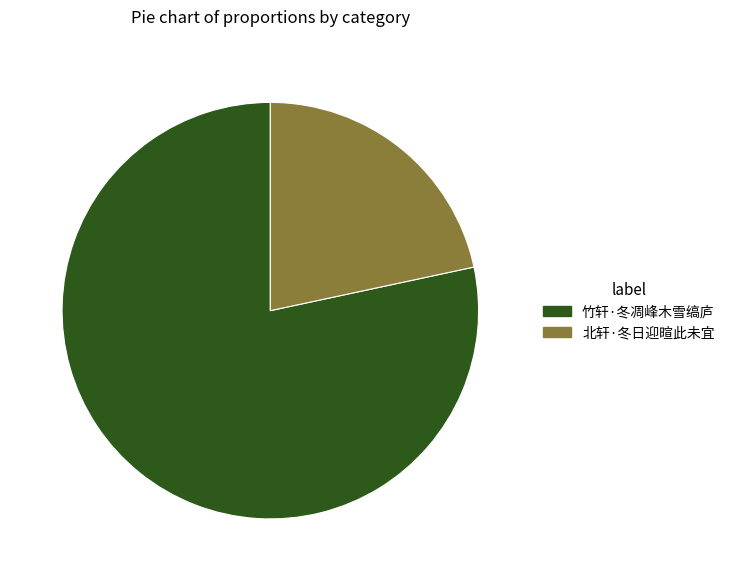

Rank the categories by value from highest to lowest.

竹轩·冬凋峰木雪缟庐, 北轩·冬日迎暄此未宜